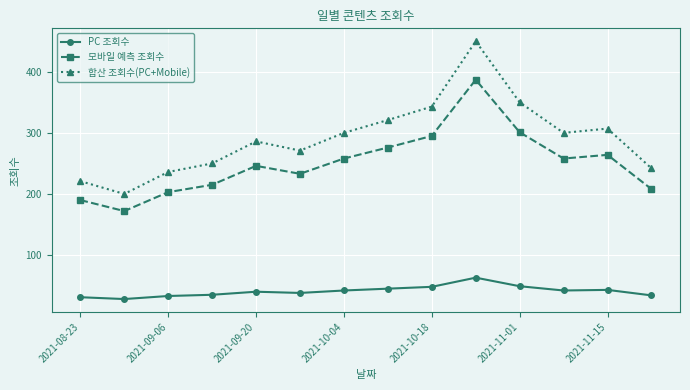

How many series are shown in this chart?

3